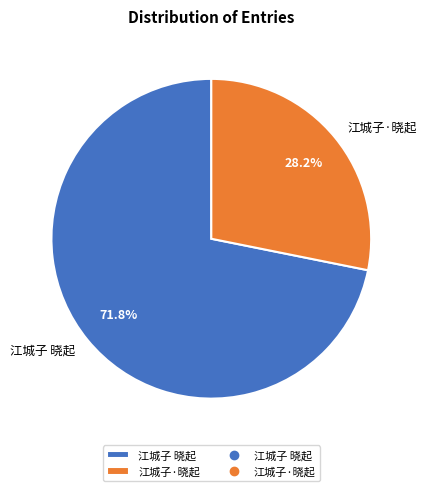

Count the number of slices in the pie.

2